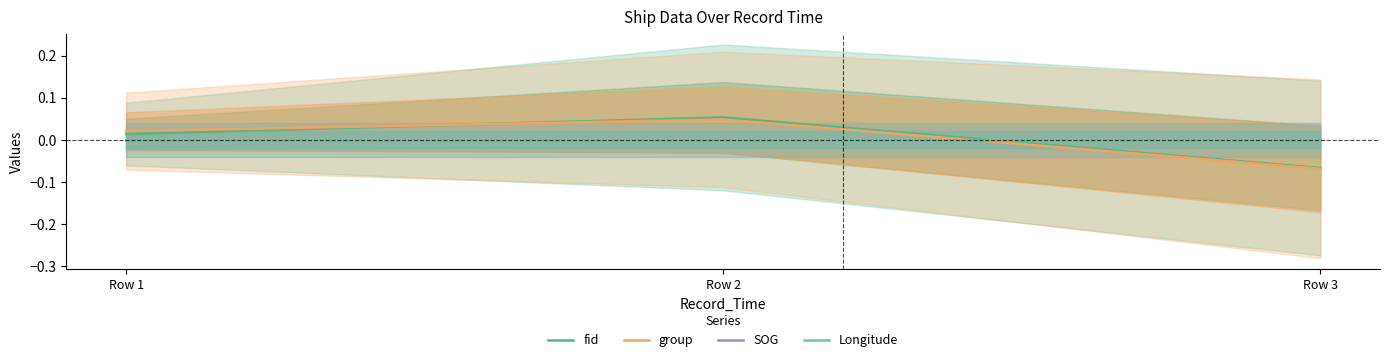

Where is SOG nearest to the value 0?

Row 1